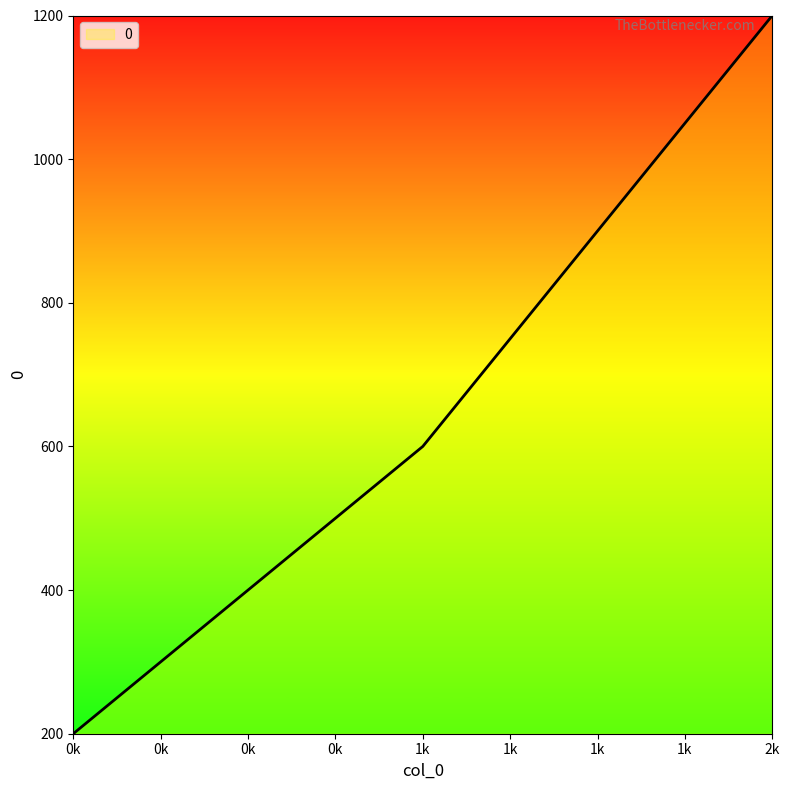

What is the minimum value shown in the chart?

200